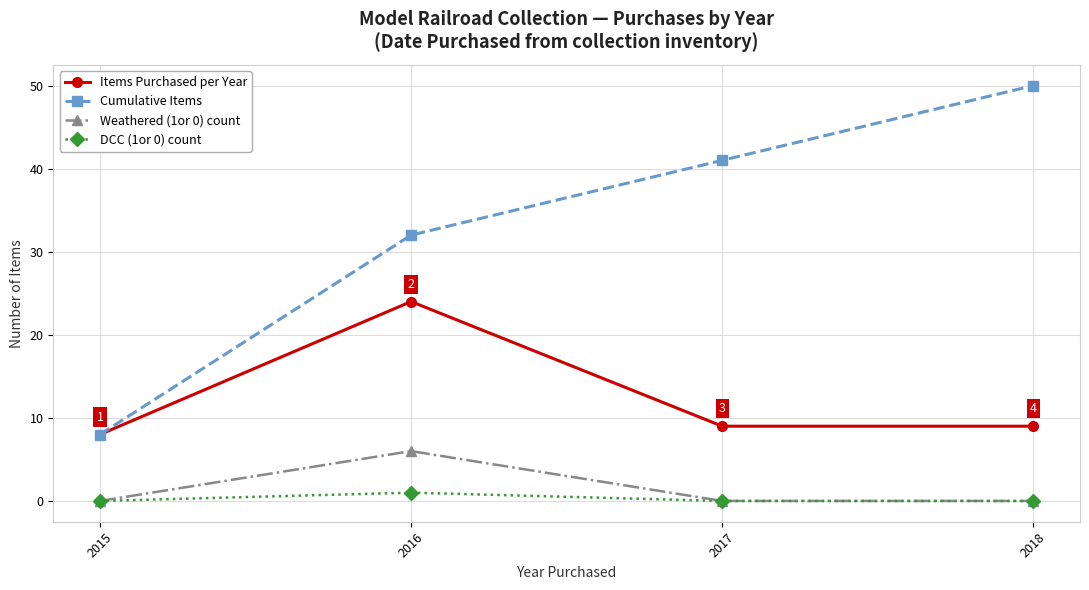

Which category has the lowest value in the Cumulative Items series?

2015